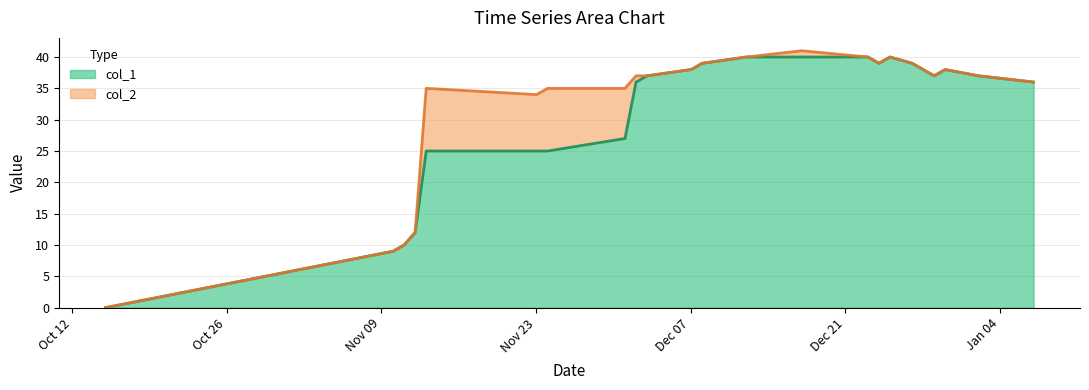

What is the maximum value shown in the chart?

40